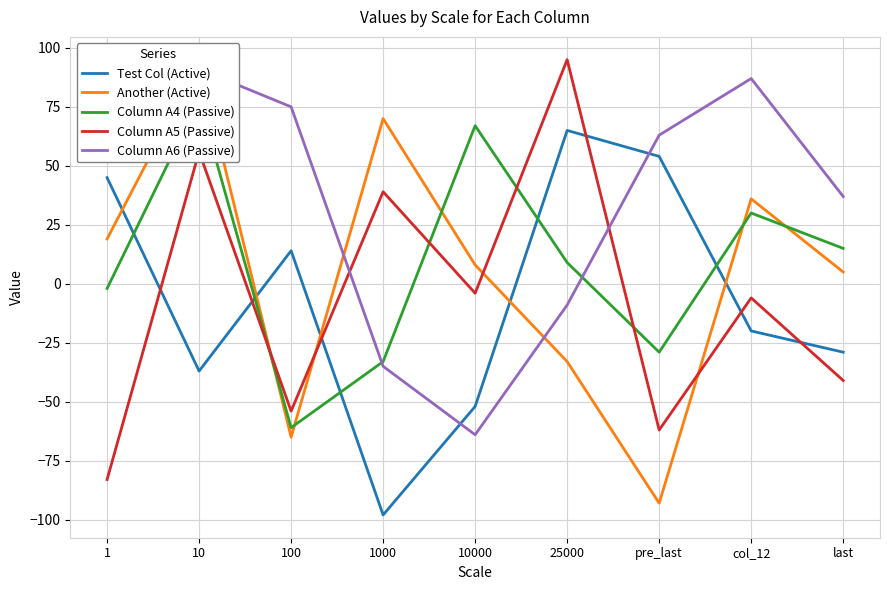

Which series has the widest spread of values?

Another (Active)